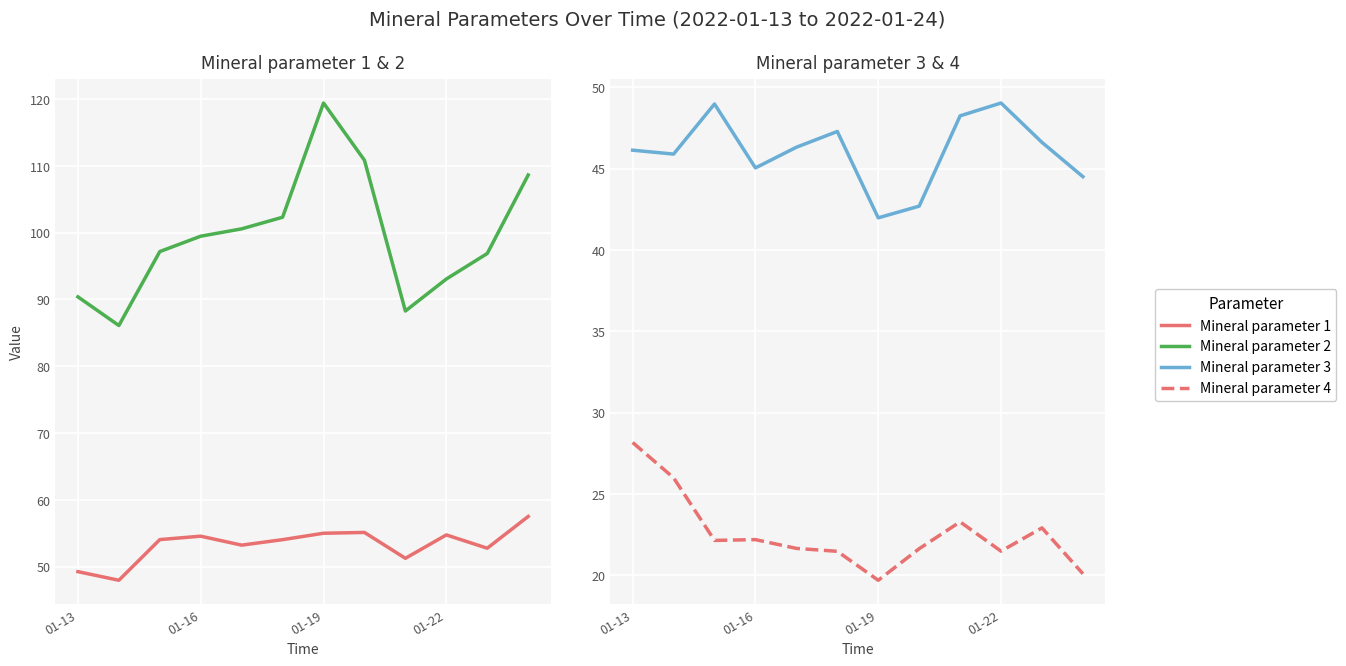

Which category has the highest value across all series?

01-19